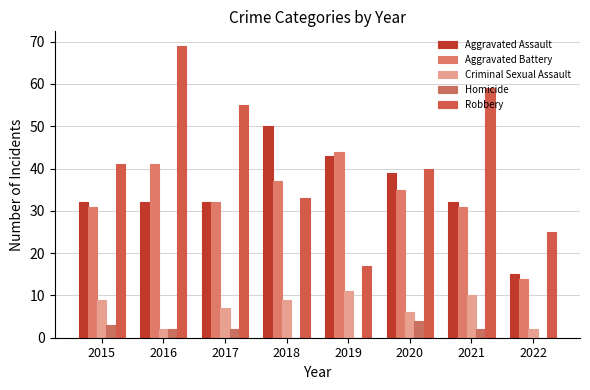

What is the average value of the Aggravated Battery series?

33